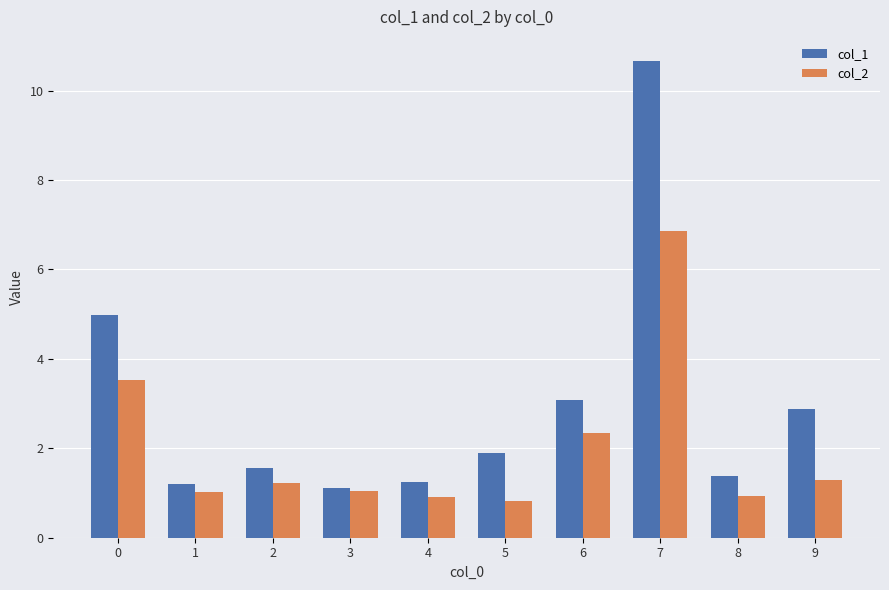

Are the bars grouped side by side (vs. stacked)?

Yes